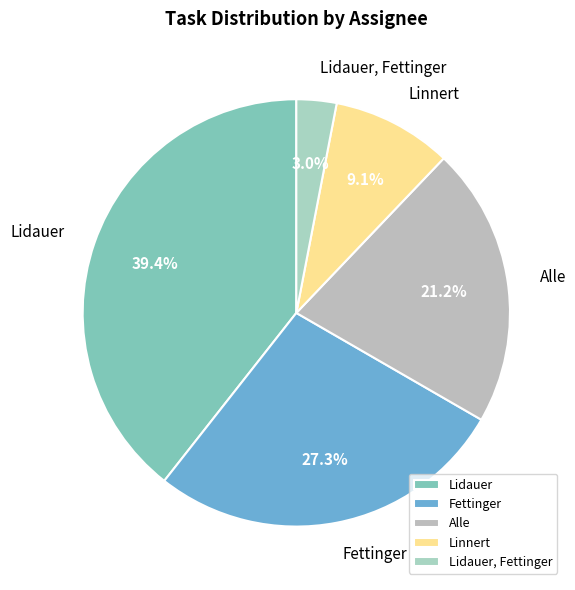

What percentage is the Fettinger slice, to the nearest percent?

27%